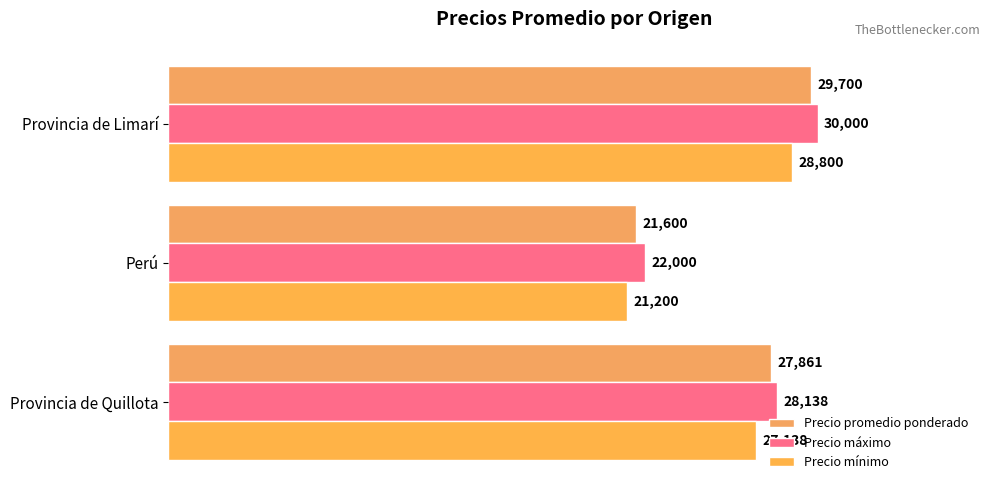

At which label does Precio mínimo reach its minimum?

Perú